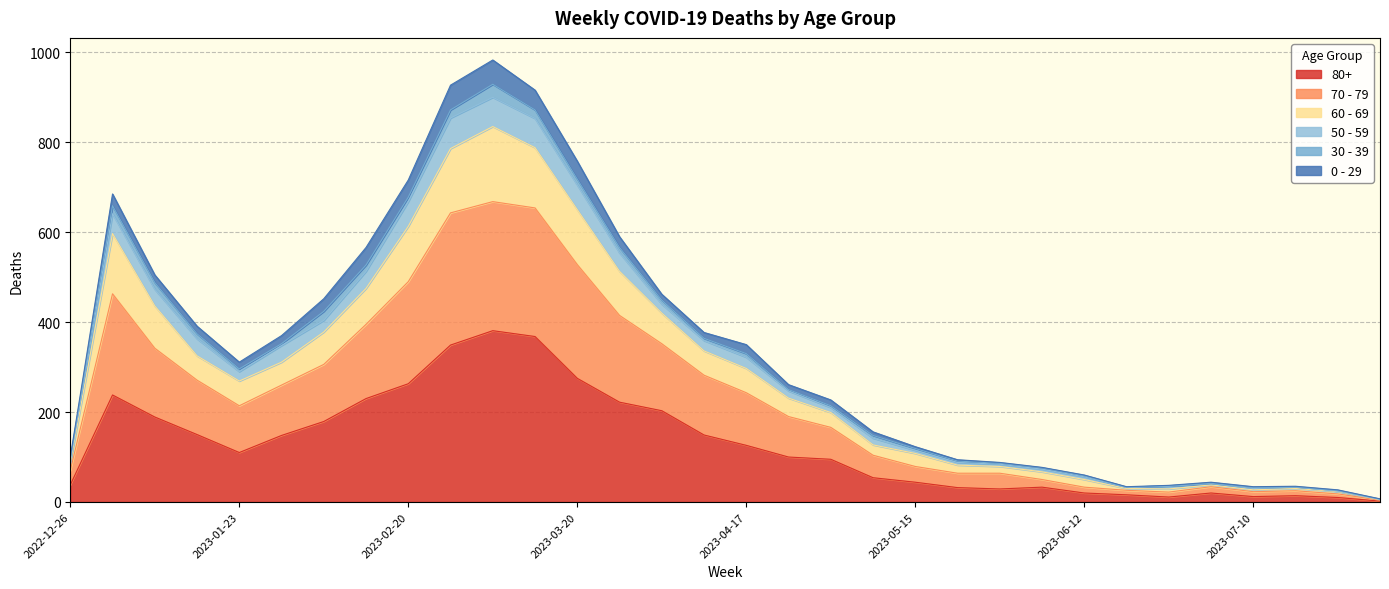

Which has a higher value, 2023-01-09 or 2023-02-06?

2023-01-09